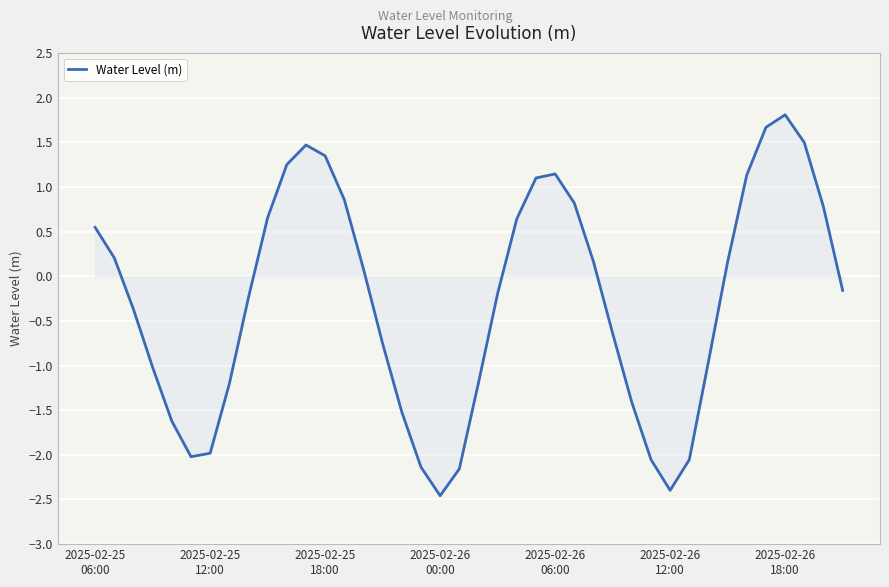

How many categories are shown in the chart?

40